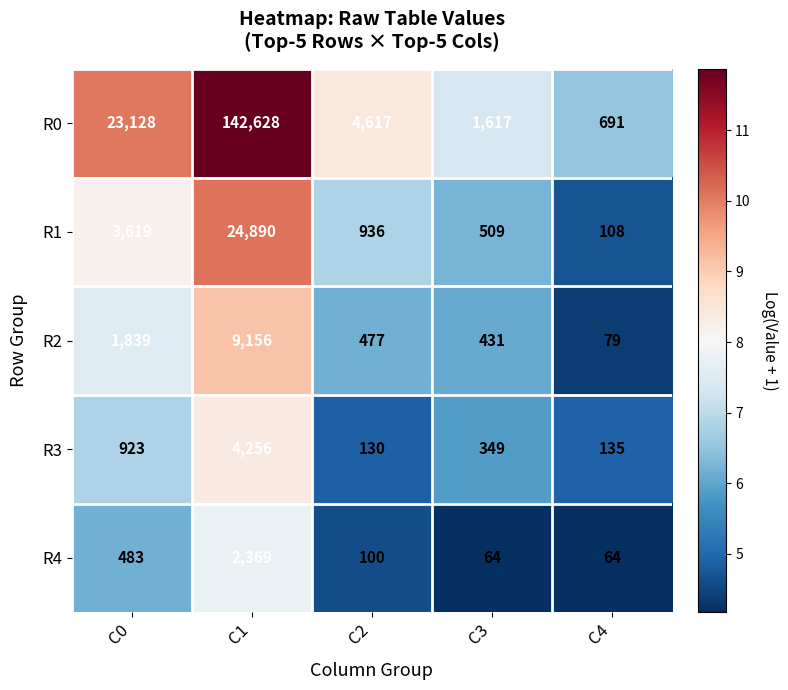

What is the total value across all series at C0?

29992